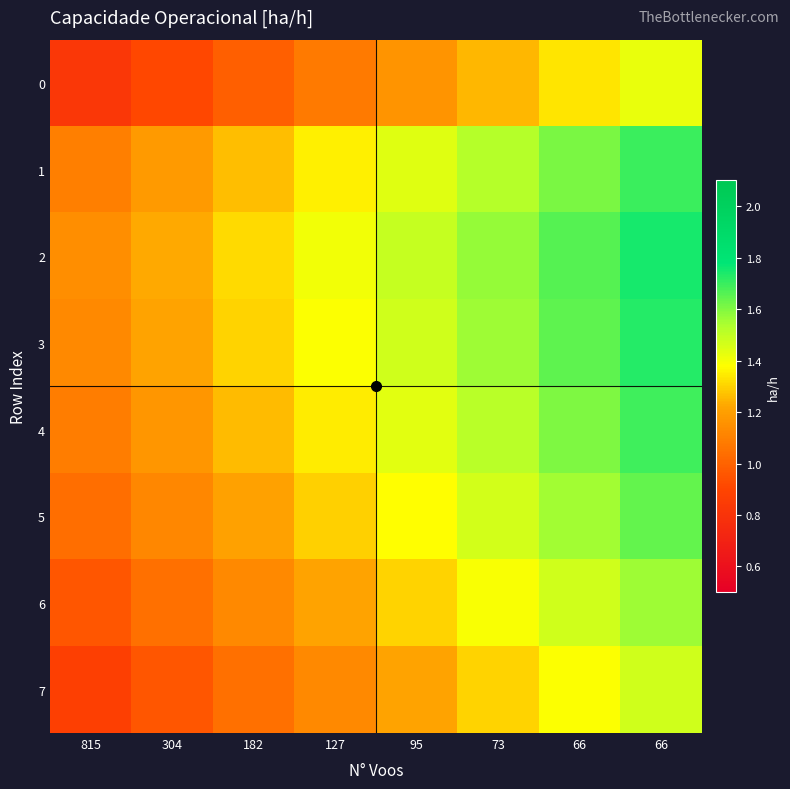

Reading left to right, list all the values displayed in this chart.

0: 815=0.8	304=0.9	182=1.0	127=1.1	95=1.2	73=1.3	66=1.3	66=1.4
1: 815=1.1	304=1.2	182=1.3	127=1.4	95=1.4	73=1.5	66=1.6	66=1.7
2: 815=1.1	304=1.2	182=1.3	127=1.4	95=1.5	73=1.6	66=1.7	66=1.7
3: 815=1.1	304=1.2	182=1.3	127=1.4	95=1.5	73=1.6	66=1.6	66=1.7
4: 815=1.1	304=1.2	182=1.3	127=1.3	95=1.4	73=1.5	66=1.6	66=1.7
5: 815=1.0	304=1.1	182=1.2	127=1.3	95=1.4	73=1.5	66=1.6	66=1.6
6: 815=1.0	304=1.0	182=1.1	127=1.2	95=1.3	73=1.4	66=1.5	66=1.6
7: 815=0.9	304=1.0	182=1.0	127=1.1	95=1.2	73=1.3	66=1.4	66=1.5